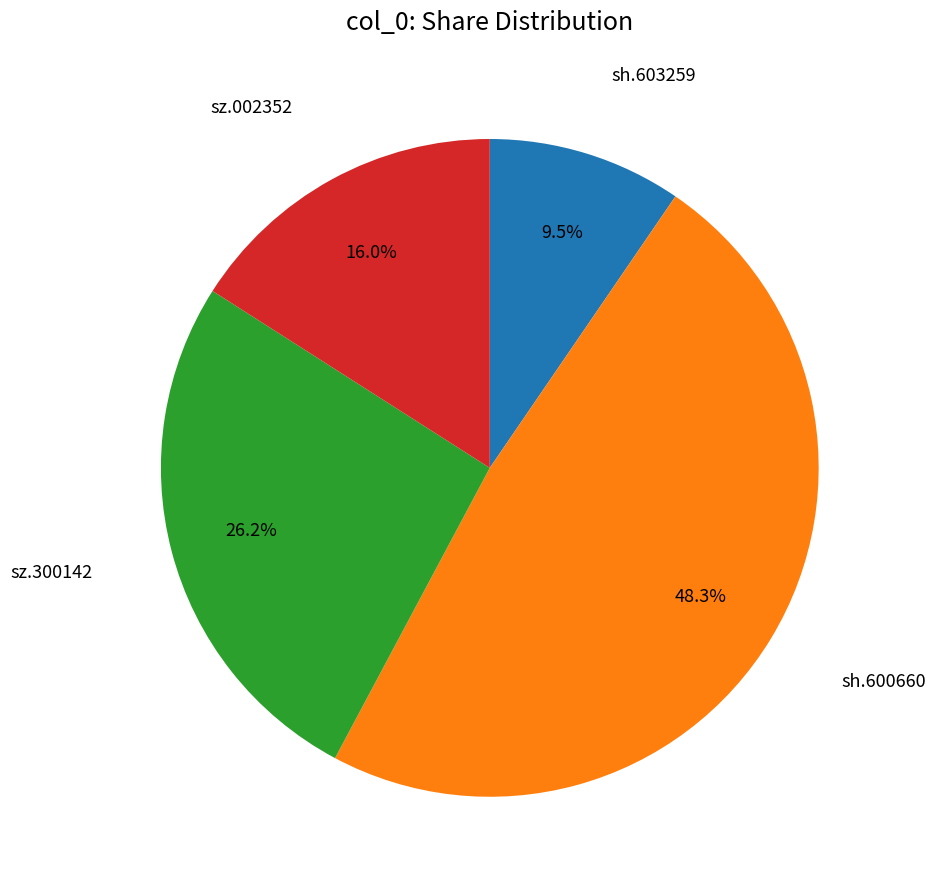

To the nearest percent, what is the average slice percentage?

25%